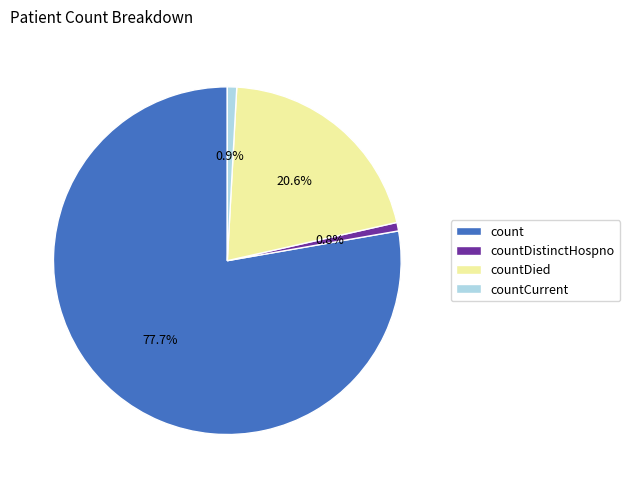

To the nearest percent, what portion does countDied represent?

21%